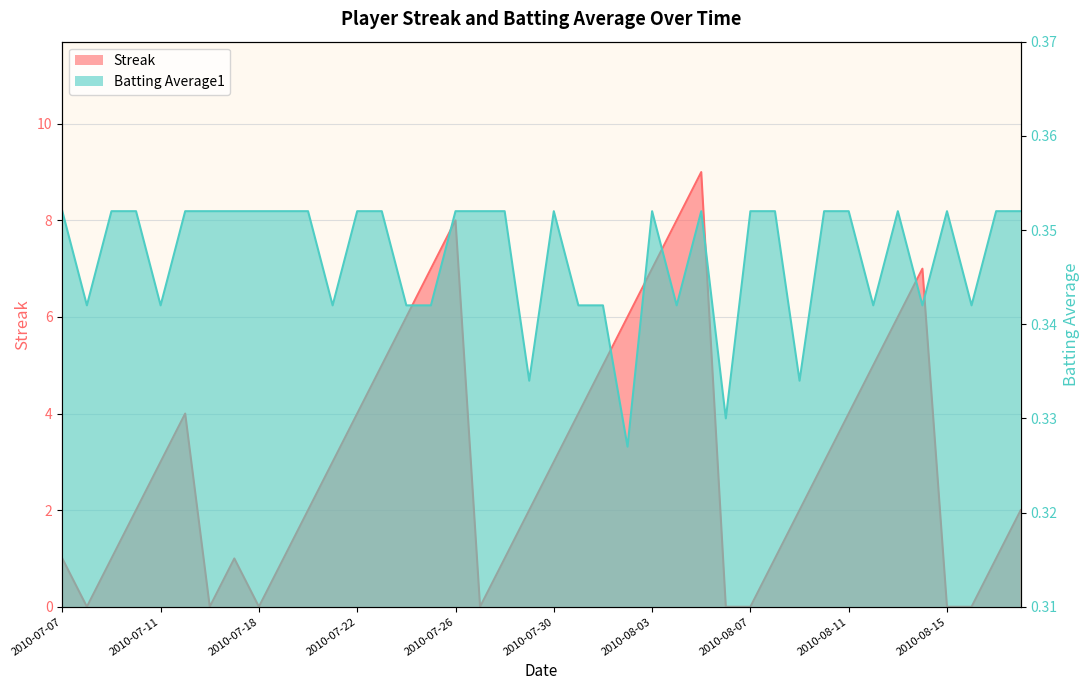

What is the sum of all Streak values?

124.0